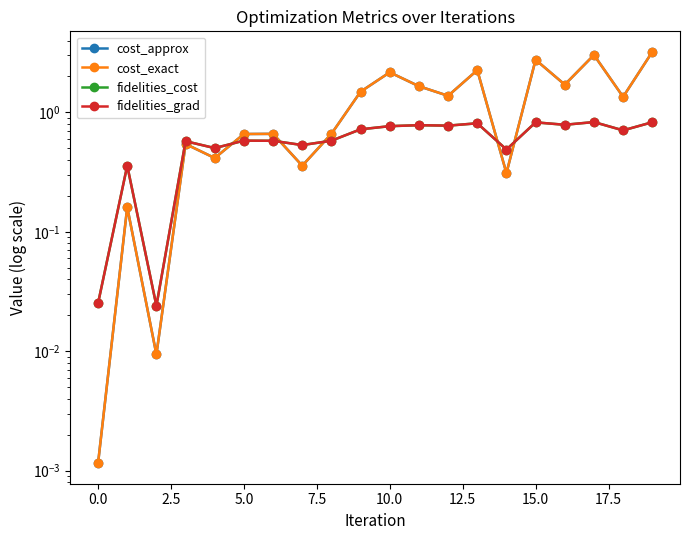

How many lines are shown in the chart?

4